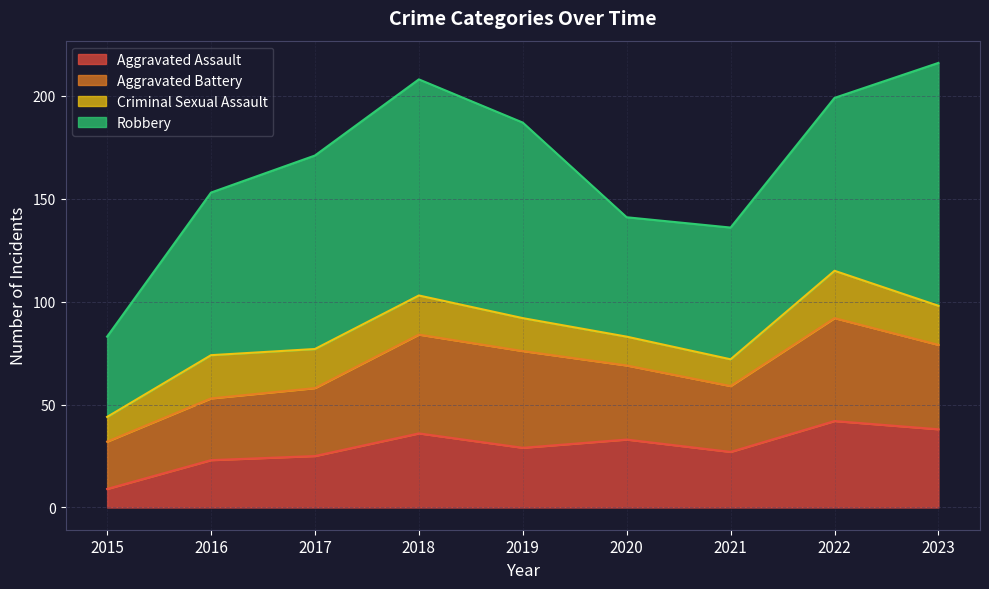

Reading right to left, list all the values displayed in this chart.

Aggravated Assault: 38	42	27	33	29	36	25	23	9
Aggravated Battery: 41	50	32	36	47	48	33	30	23
Criminal Sexual Assault: 19	23	13	14	16	19	19	21	12
Robbery: 118	84	64	58	95	105	94	79	39